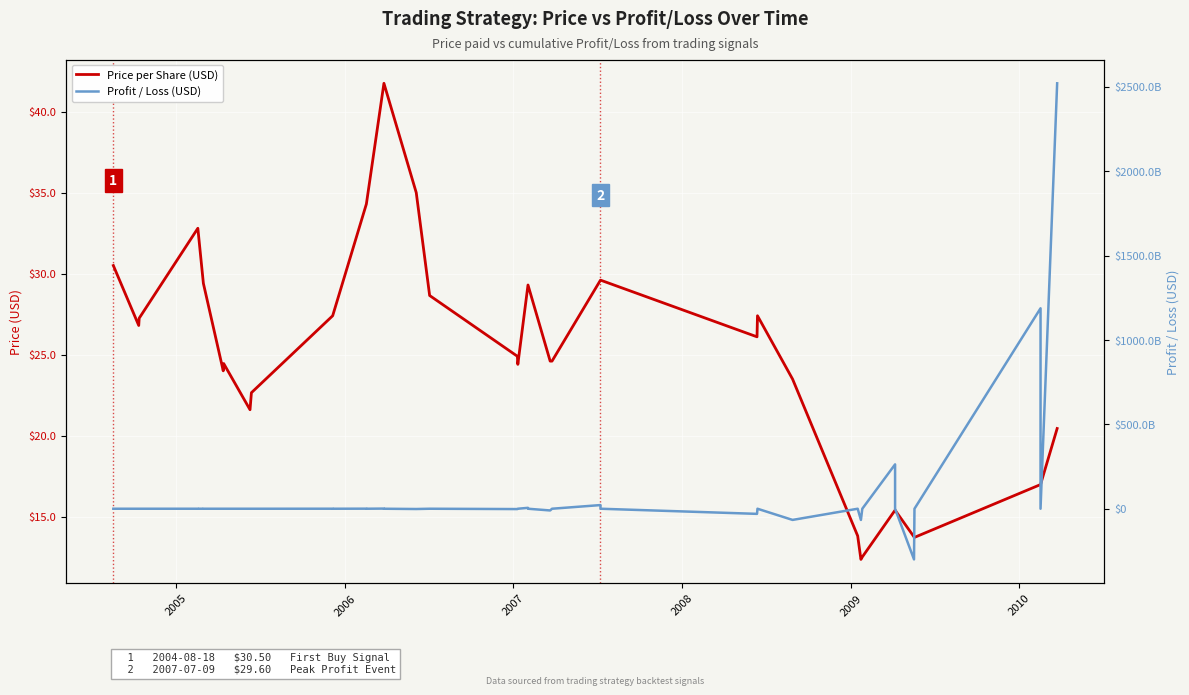

What is the value of the Price per Share (USD) point at the 38th from the left?

17.0